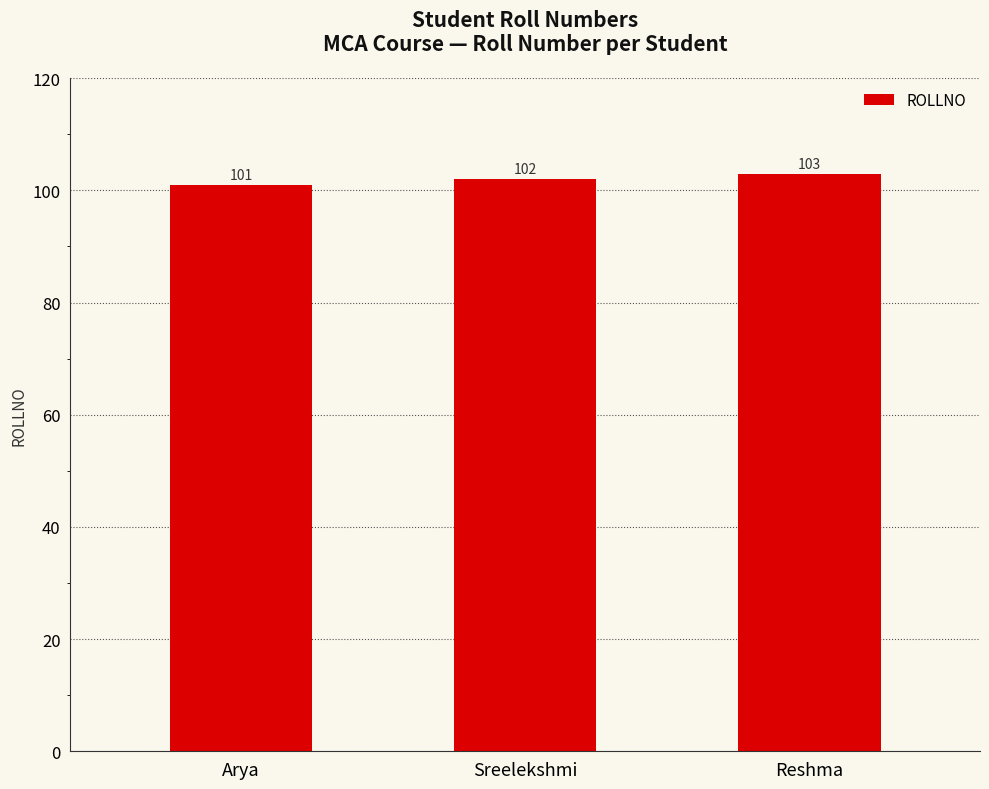

Reading left to right, transcribe all the data shown in this chart.

101	102	103